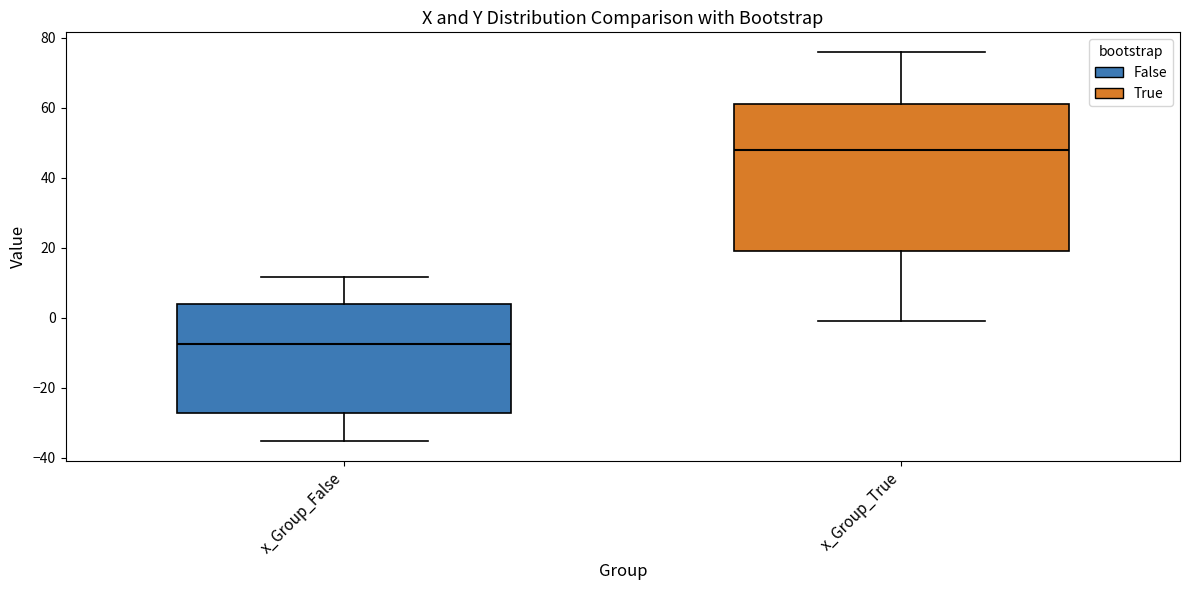

Reading left to right, read every box against the y-axis: the position of its median line, the range the box covers, and the ends of its whiskers. The values are not printed on the chart, so give them approximately, as read against the axis.

x_Group_False: median -8, box -28 to 4, whiskers -36 to 12
x_Group_True: median 48, box 20 to 62, whiskers 0 to 76